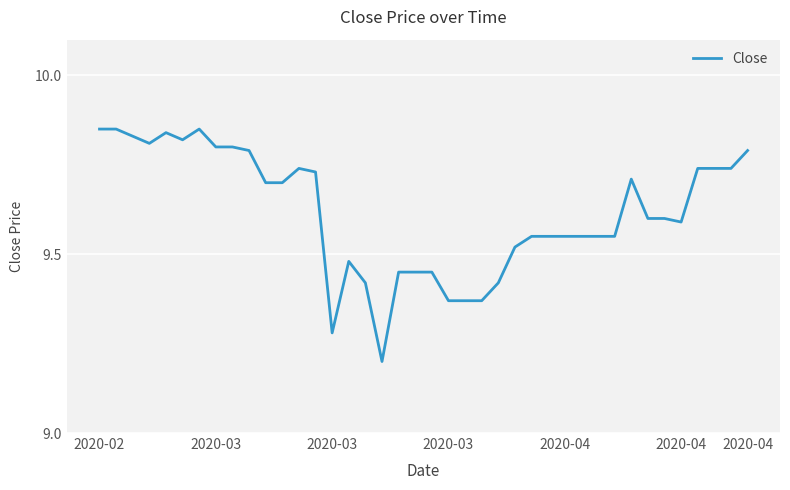

What is the smallest value displayed?

9.2